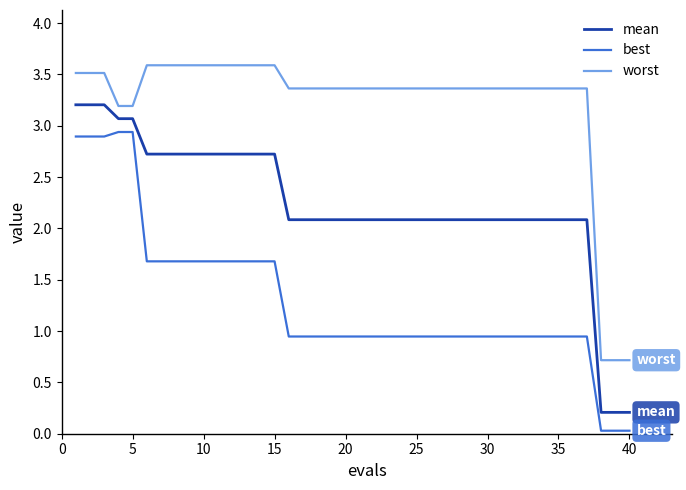

What is the maximum value shown in the chart?

3.6